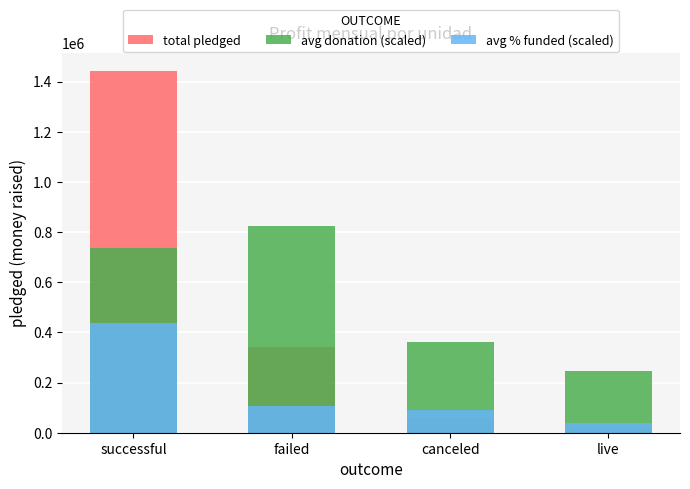

Which label corresponds to the smallest value in the chart?

live